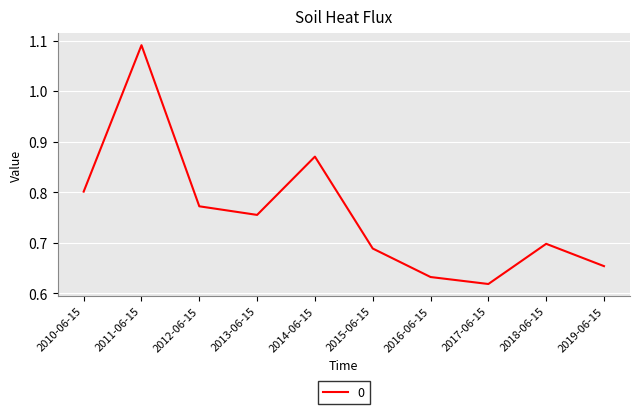

The value at 2016-06-15 is 1.1. True or false?

False